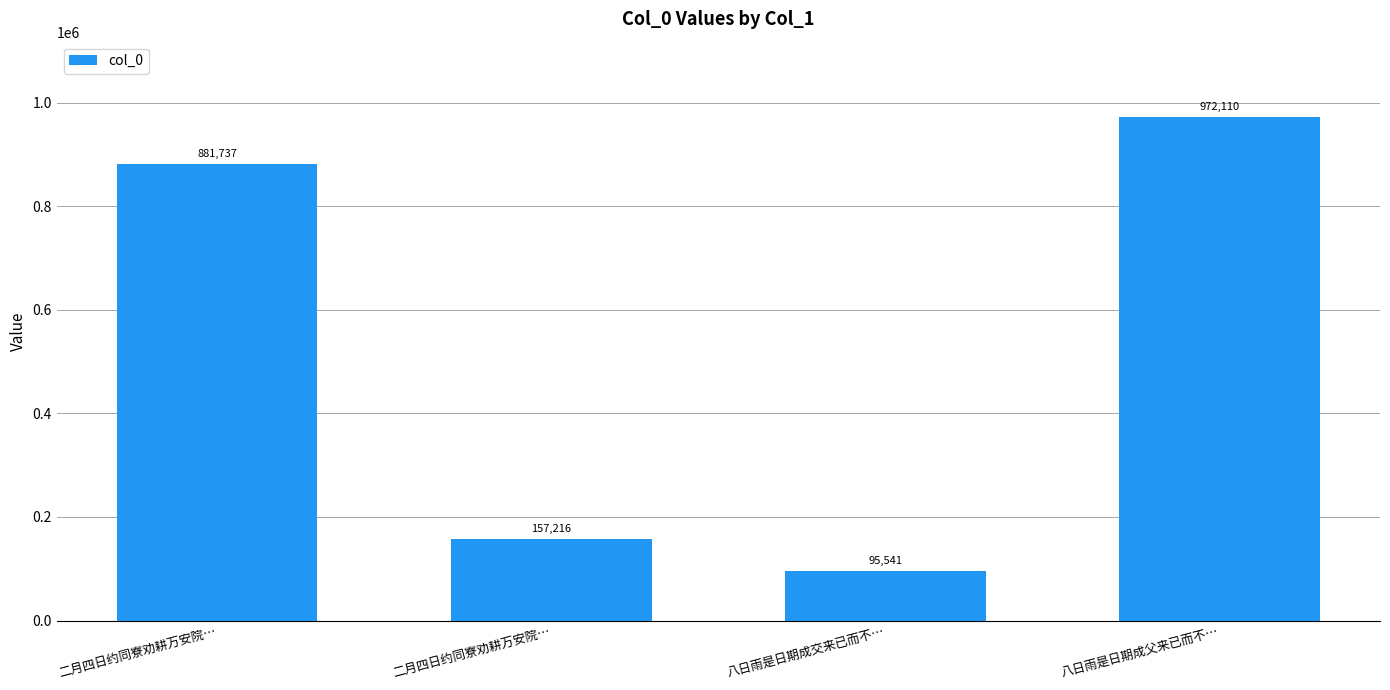

What is the change in value from 二月四日约同寮劝耕万安院… to 八日雨是日期成父来已而不…?

+90373